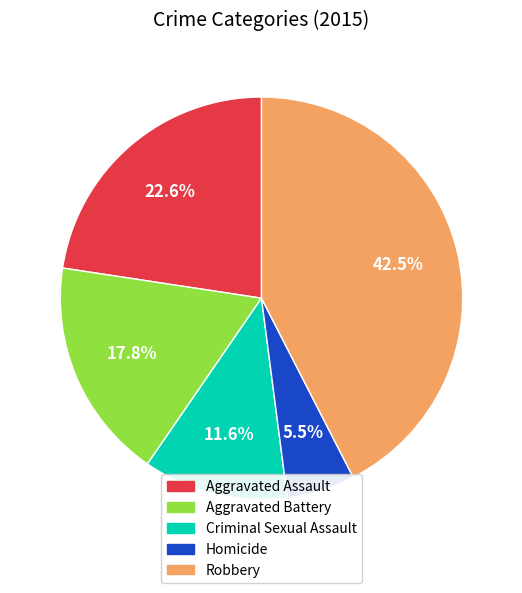

To the nearest percent, what is the difference between the largest and smallest slice percentages?

37%